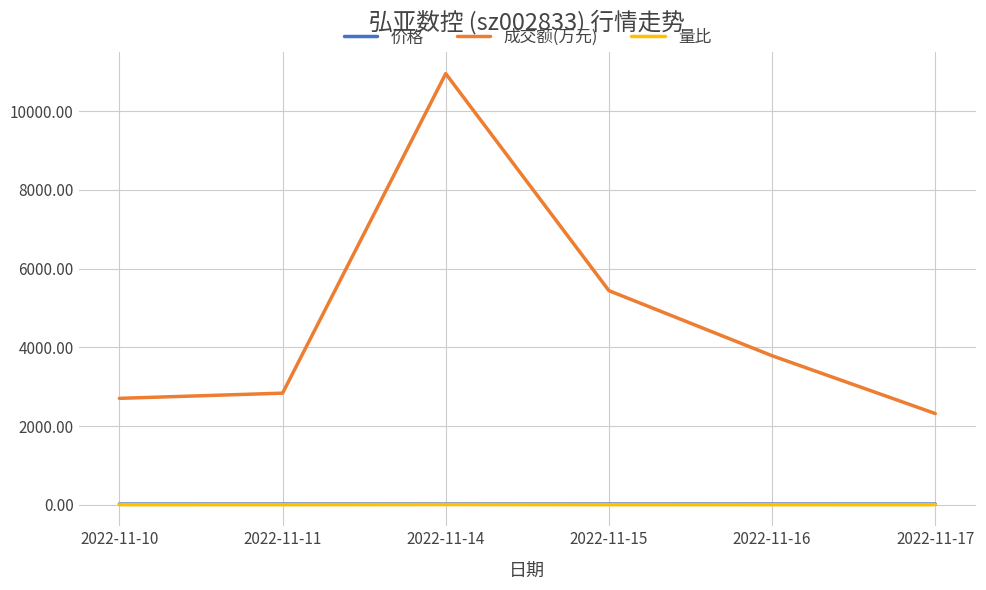

True or false: 价格 and 量比 intersect in this chart.

False